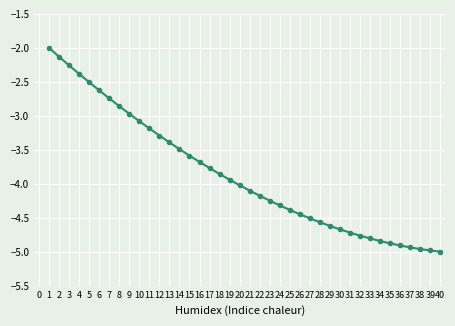

What is the sum of the values at 1 and 20?

-6.0